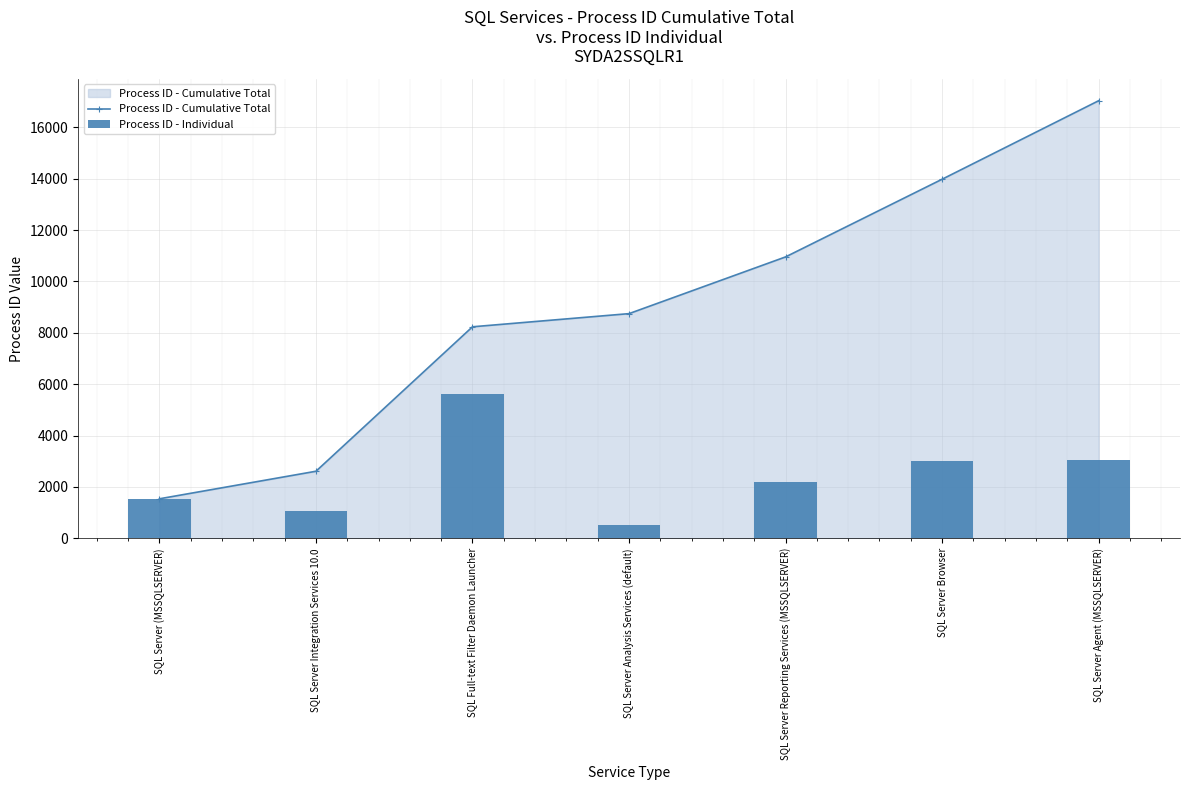

At which category does the chart reach its minimum across all series?

SQL Server Analysis Services (default)